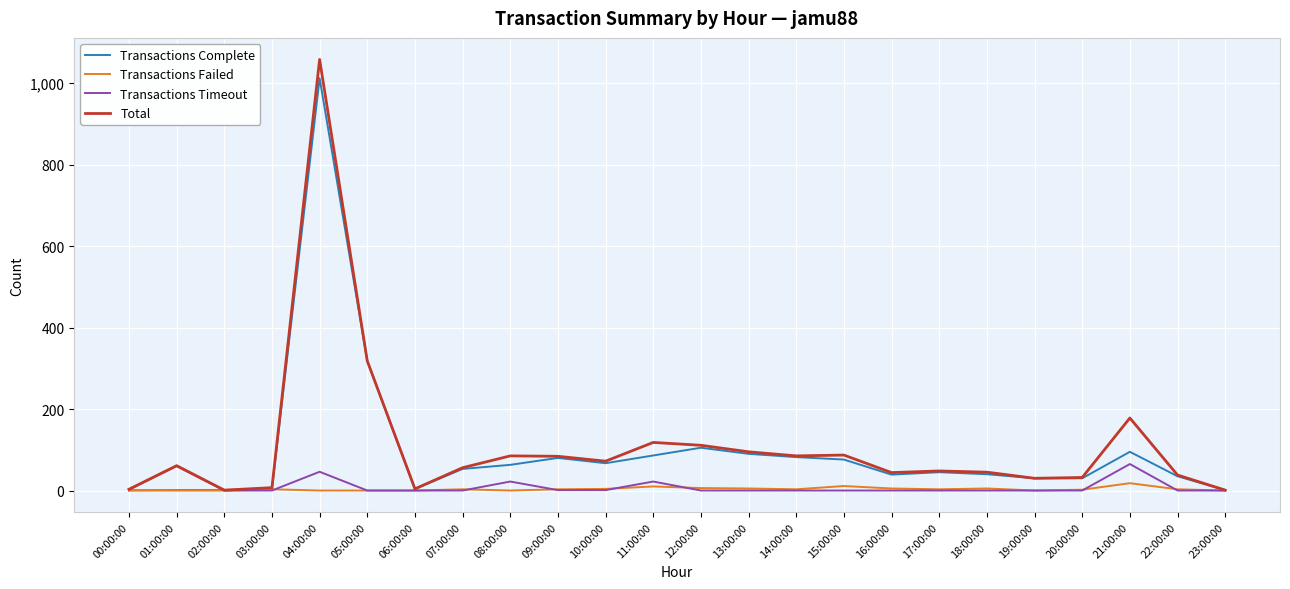

At which category is the sum across all series the highest?

04:00:00